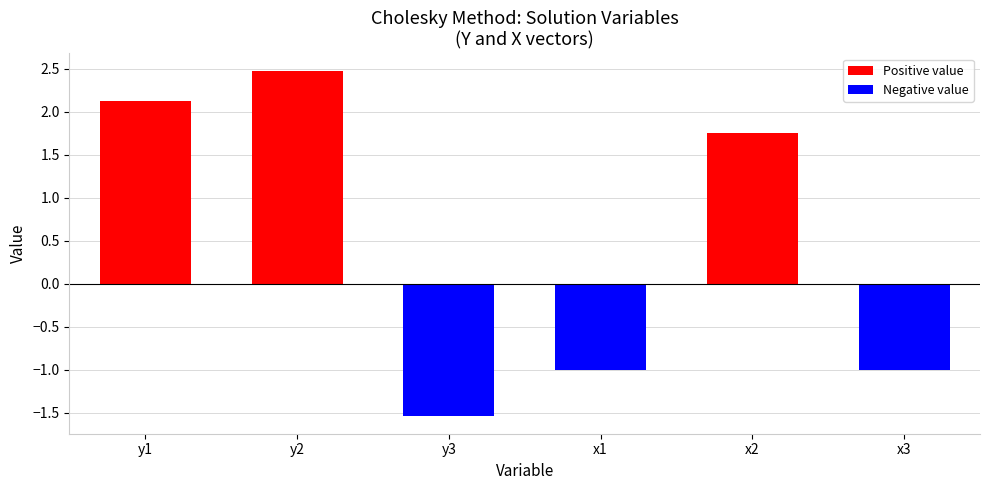

What position from the right is y2?

5